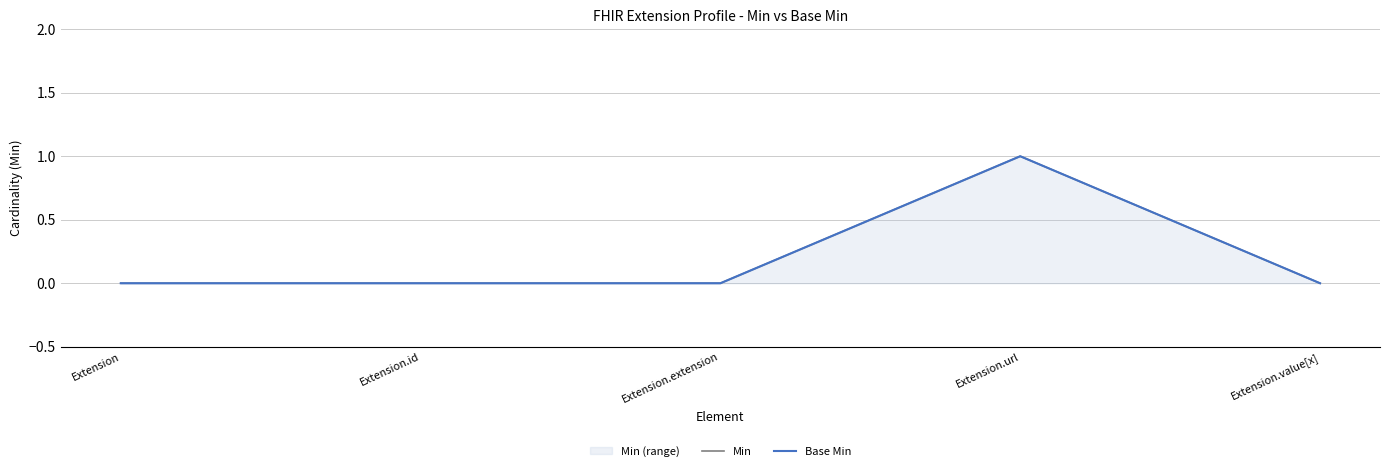

Rank the series at Extension.id from highest to lowest value.

Min, Base Min